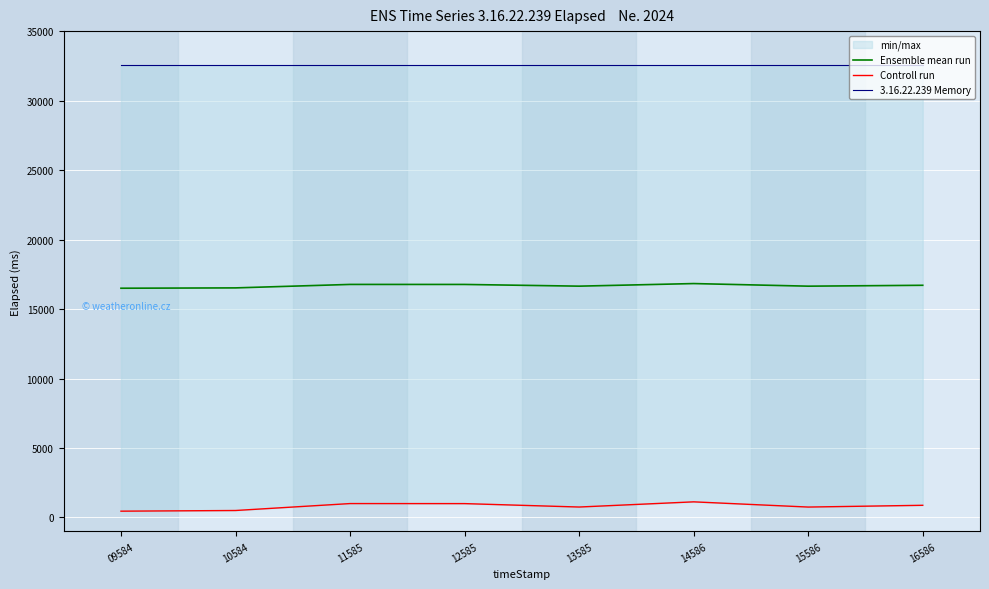

List the series in order of their overall mean, highest first.

3.16.22.239 Memory, Ensemble mean run, Controll run